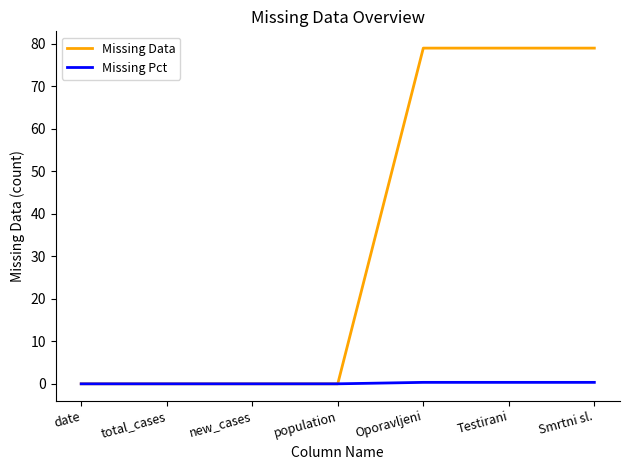

What is the highest value of the Missing Pct series?

0.3